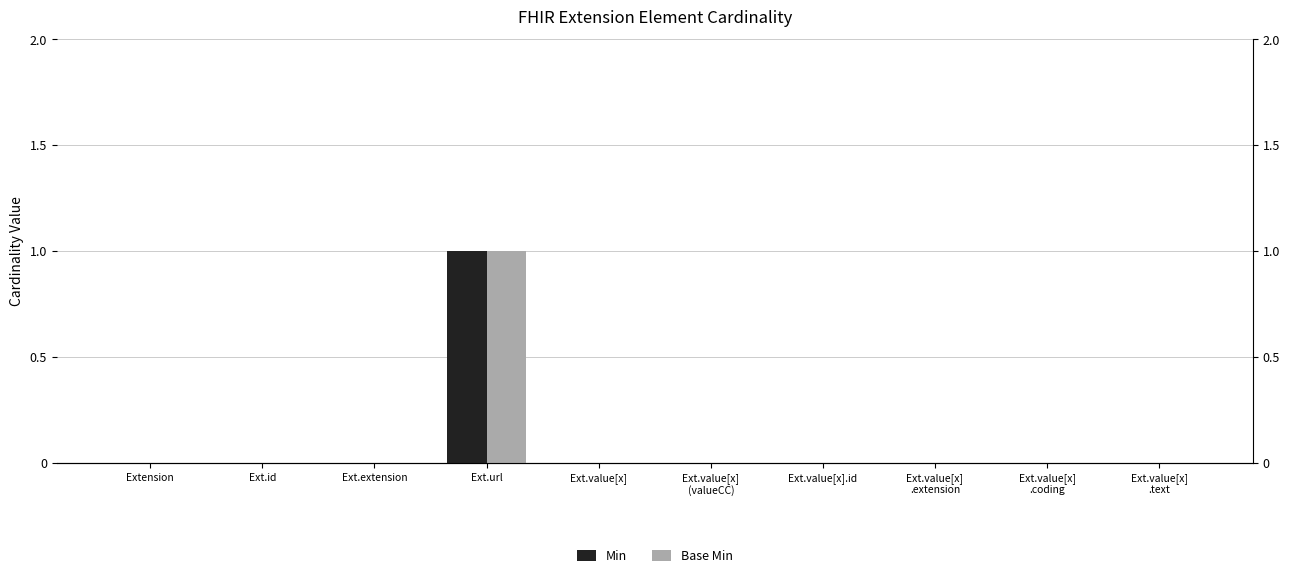

How many bars are there in each group?

2